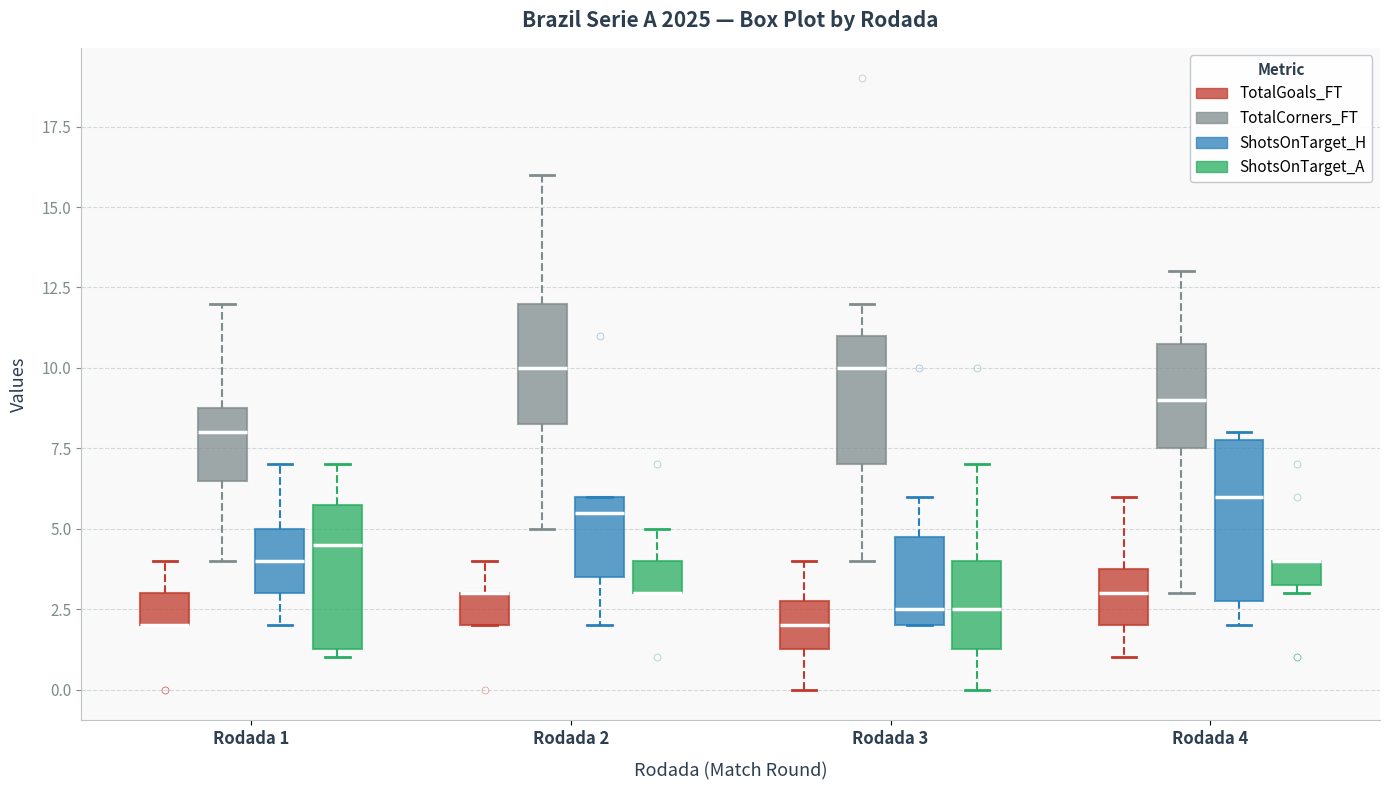

Which box is the tallest, from its lower edge to its upper edge?

Rodada 4 (ShotsOnTarget_H)